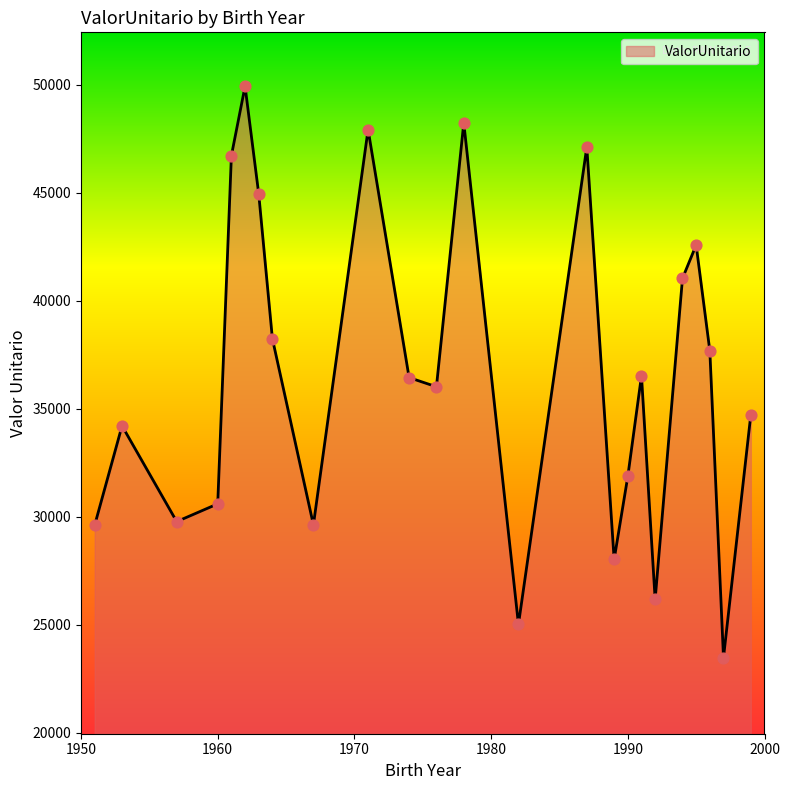

What is the smallest value displayed?

23476.5